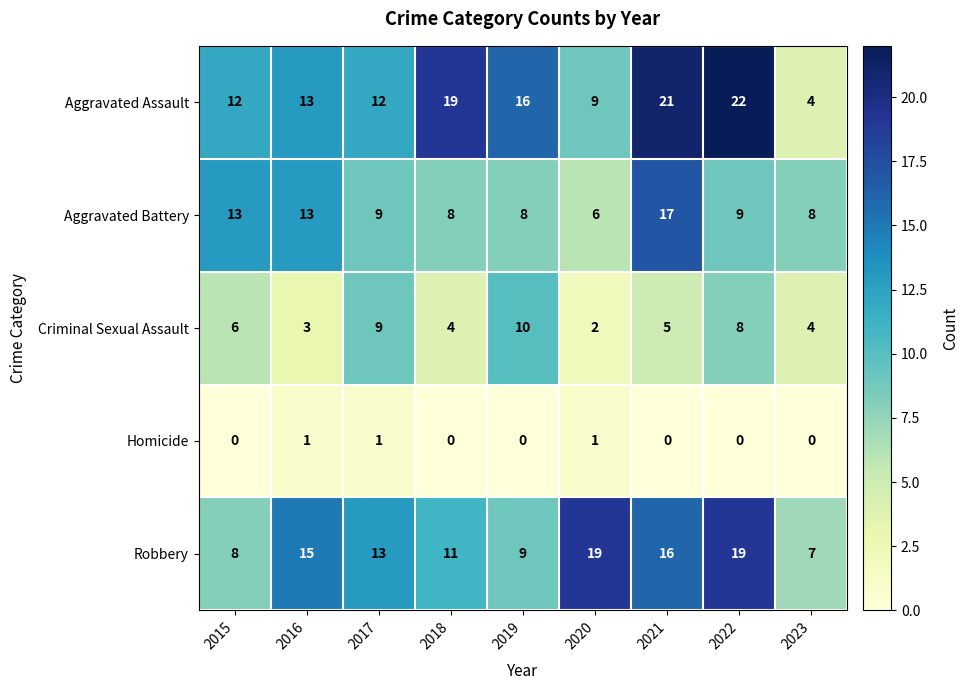

What is the spread (max minus min) of values at 2018?

19